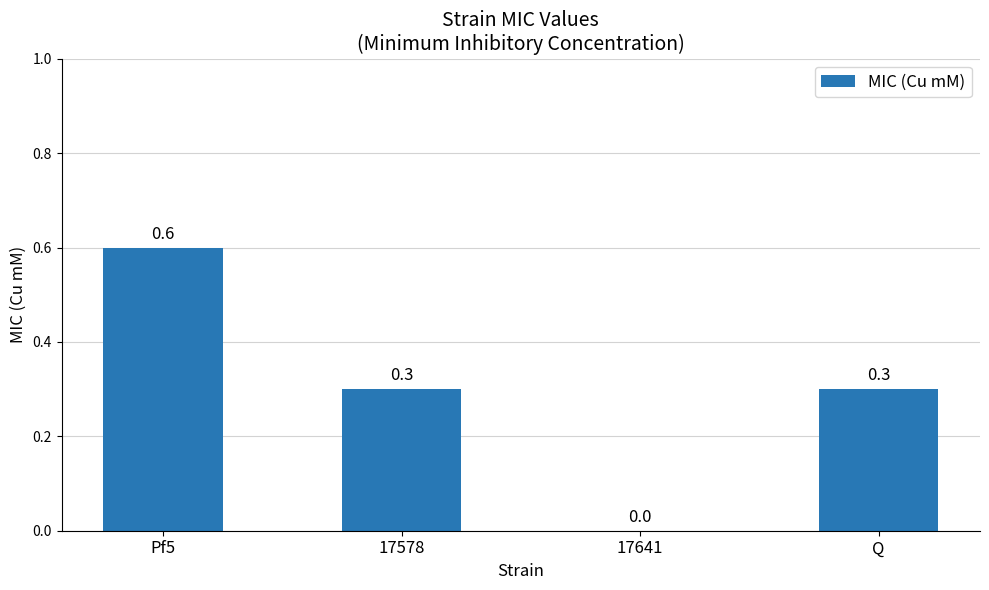

How many values exceed 0?

3